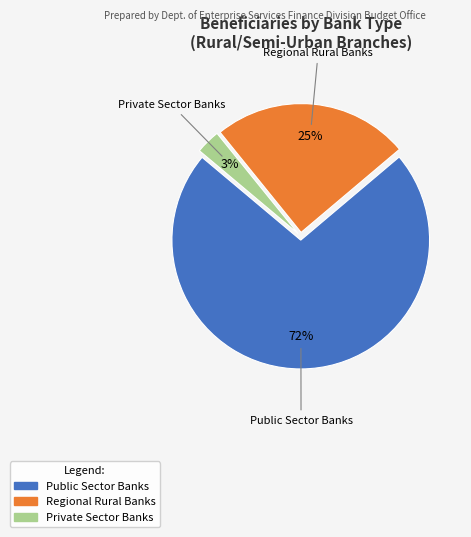

What is the ratio of the value at Regional Rural Banks to the value at Public Sector Banks?

0.3